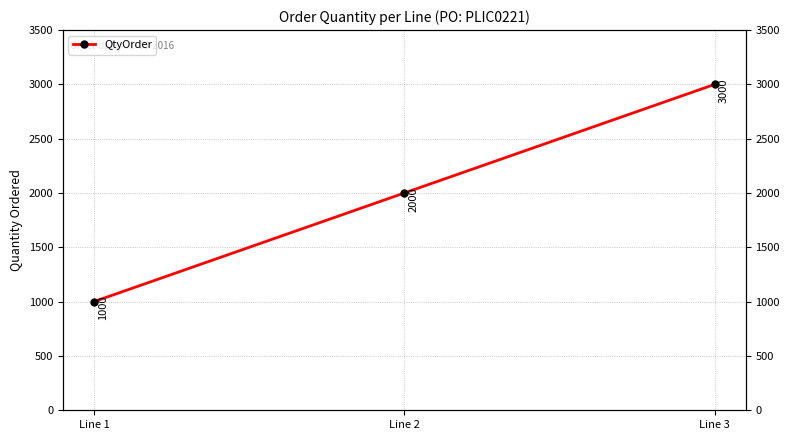

Is this an area chart (filled region under the line)?

No